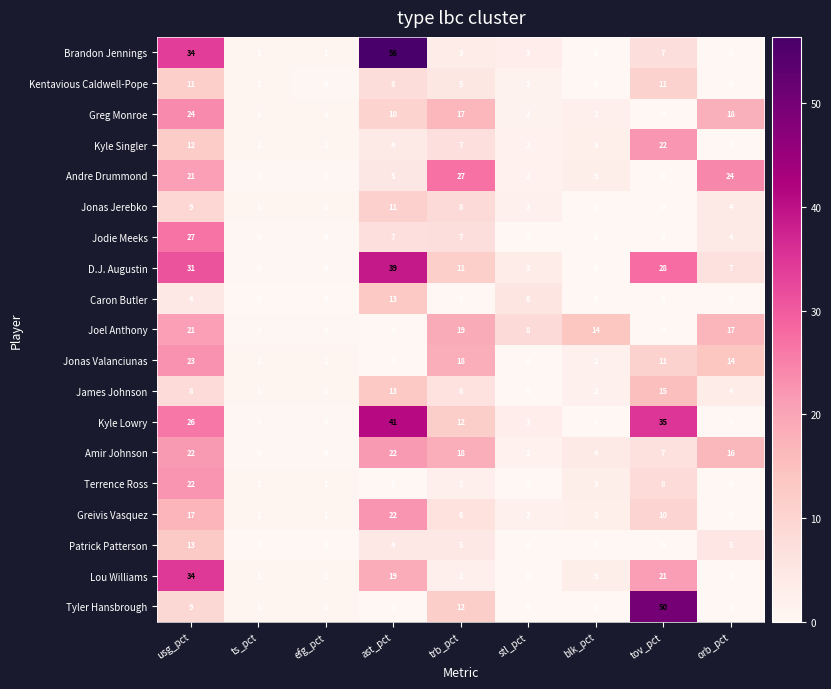

How many distinct data groups are displayed?

19